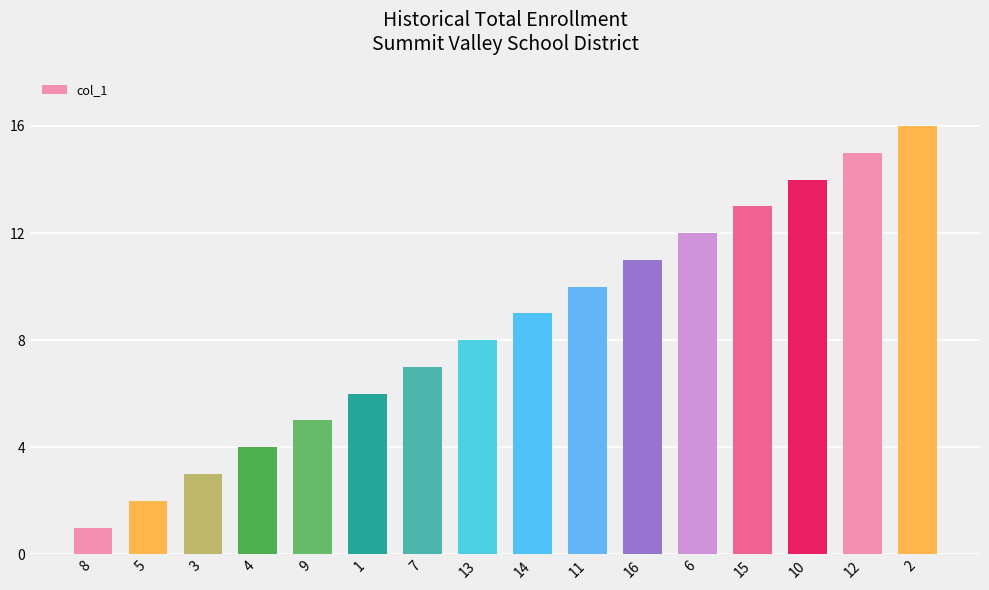

Reading left to right, what are all the values shown in this chart?

1	2	3	4	5	6	7	8	9	10	11	12	13	14	15	16